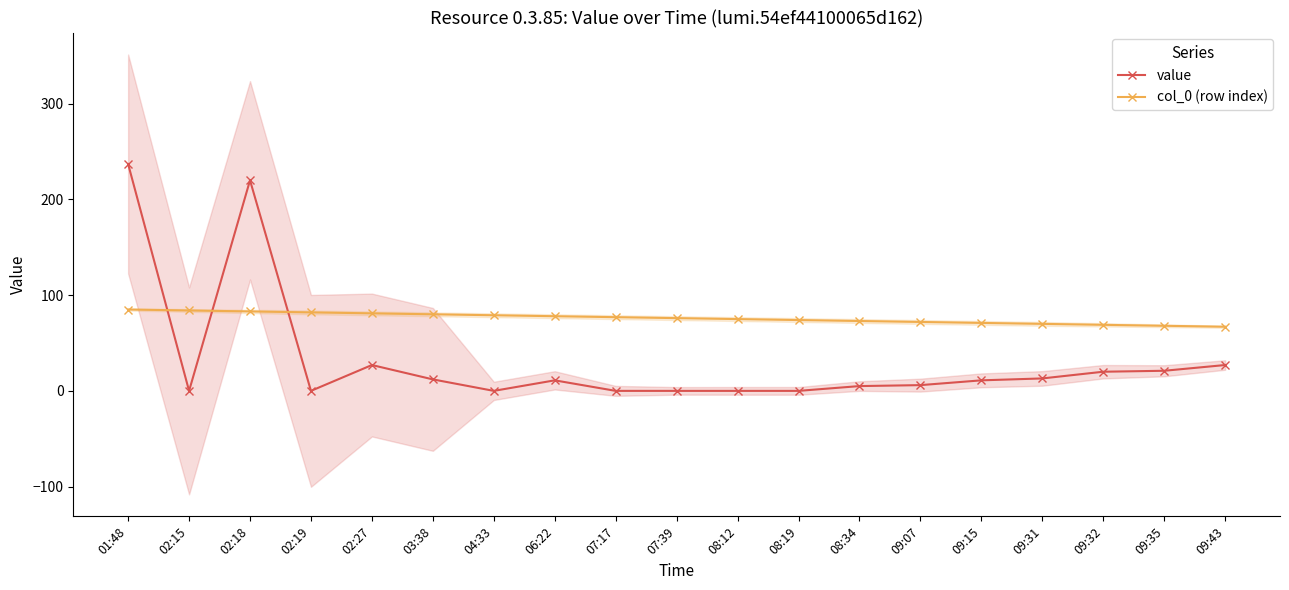

What is the difference between the second highest and second lowest values in the value series?

220